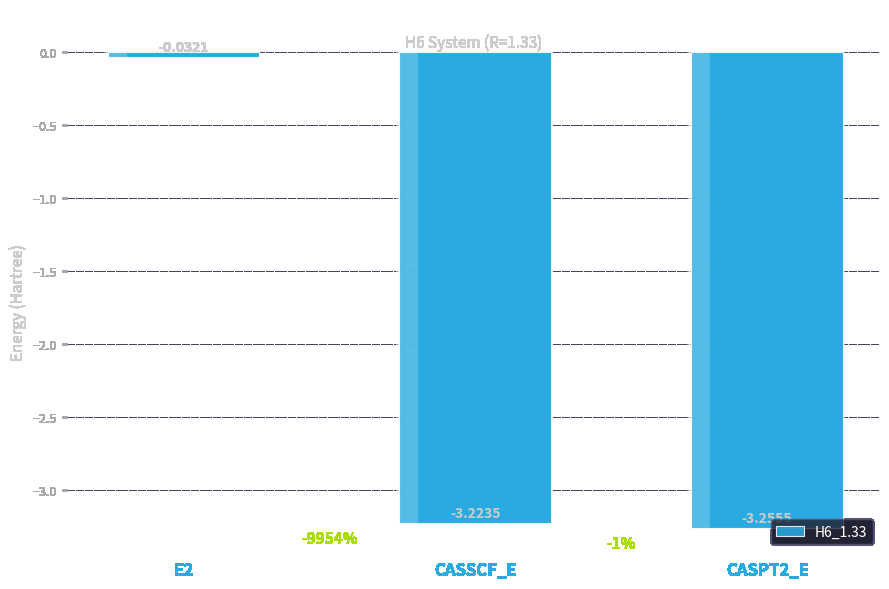

Reading left to right, extract all data points from this chart.

-0.0	-3.2	-3.3